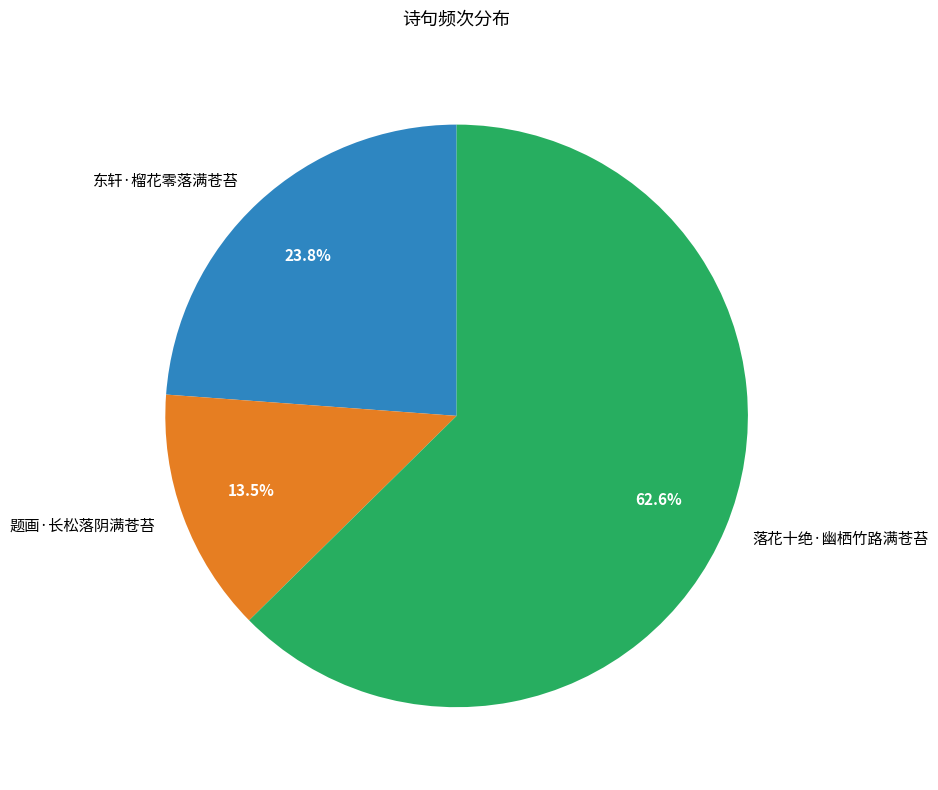

How many slices are in this pie chart?

3